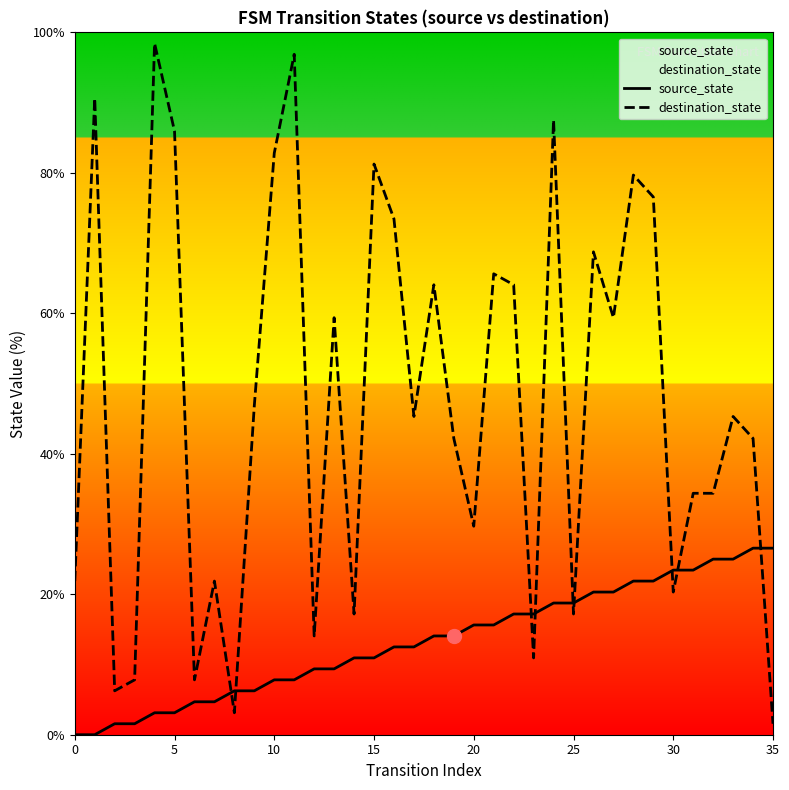

True or false: destination_state has a value of 33.3 at 30.

False